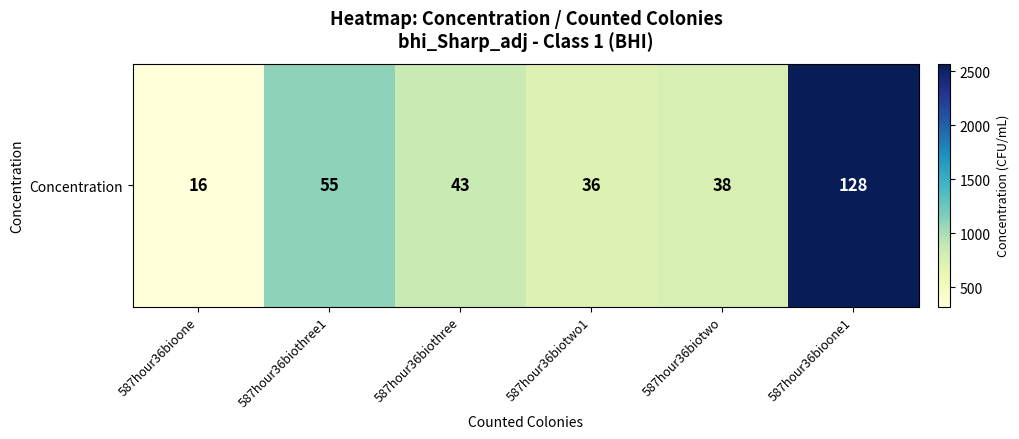

Reading left to right, extract all data points from this chart.

321.1	1103.9	863.1	722.6	762.7	2569.1